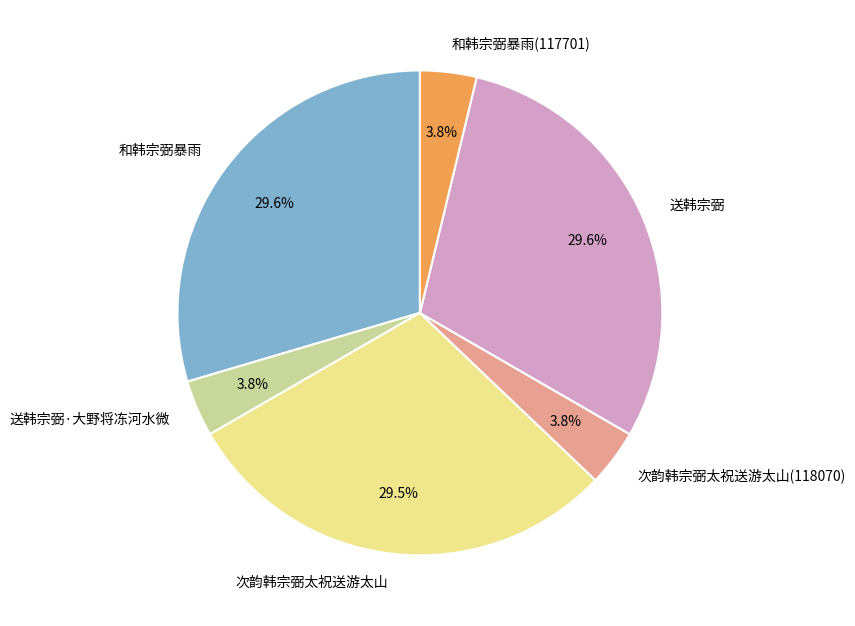

Is 送韩宗弼·大野将冻河水微 the majority of the pie?

No